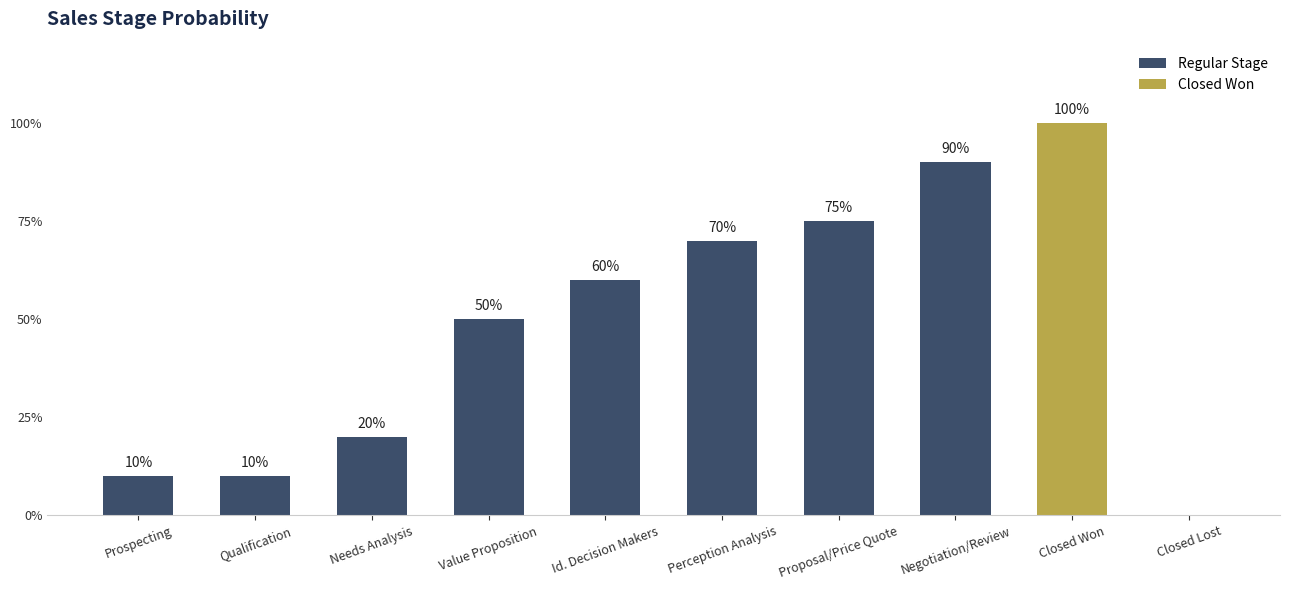

Reading right to left, transcribe all the data shown in this chart.

0	100	90	75	70	60	50	20	10	10